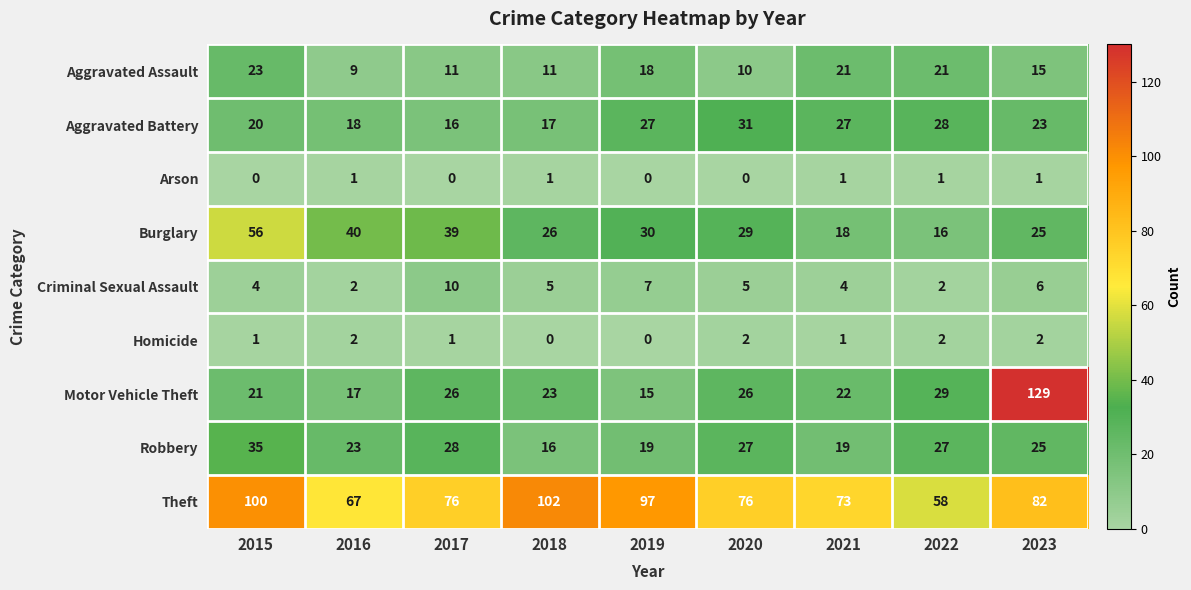

Read the Criminal Sexual Assault value at 2023.

6